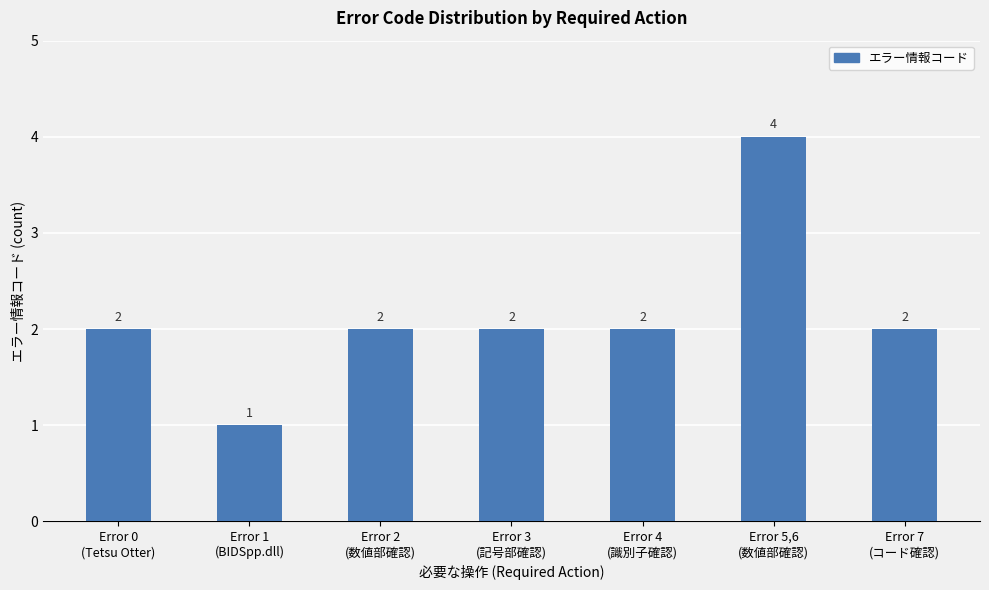

At which category does the chart reach its peak across all series?

Error 5,6
(数値部確認)